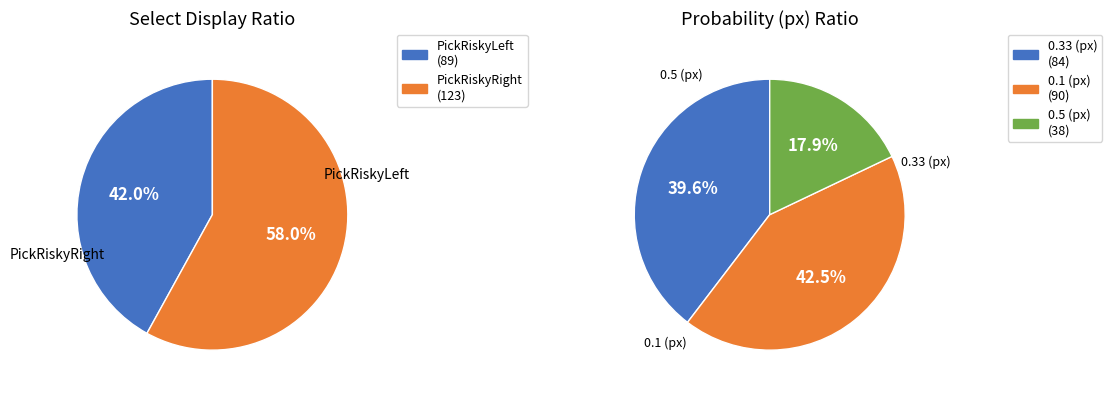

Combined, what portion of the pie is PickRiskyLeft and PickRiskyRight?

100.0%